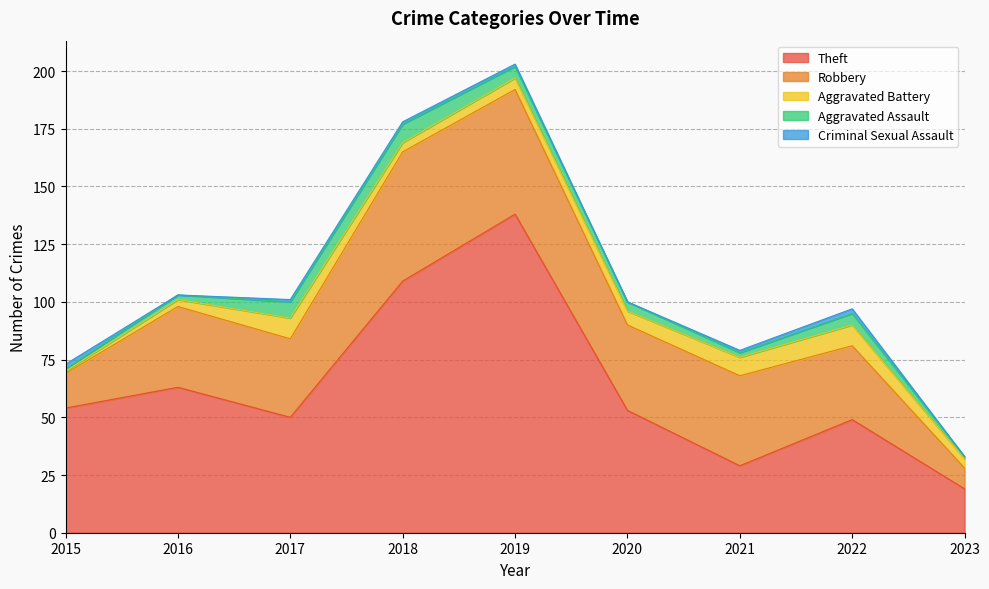

Which has a higher value, 2018 or 2015?

2018